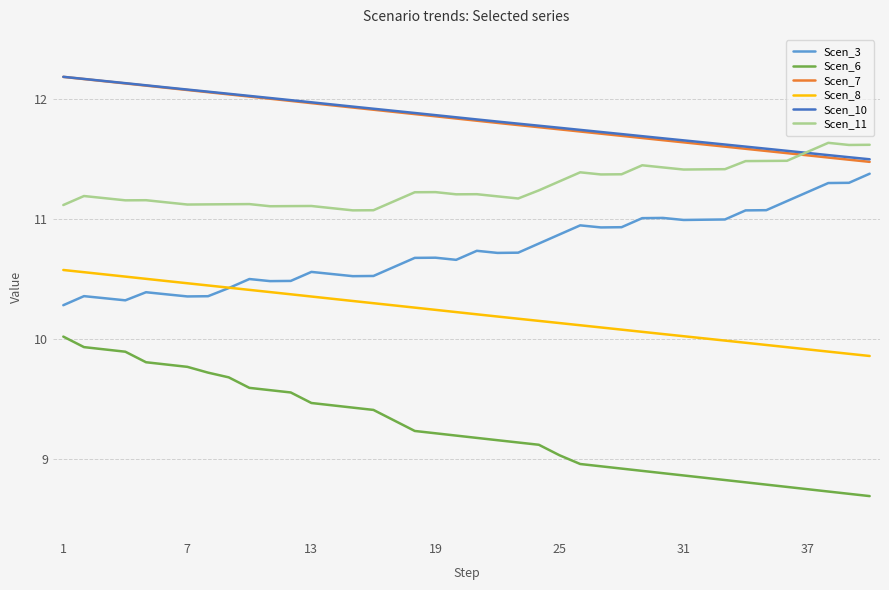

What is the maximum value shown in the chart?

12.2